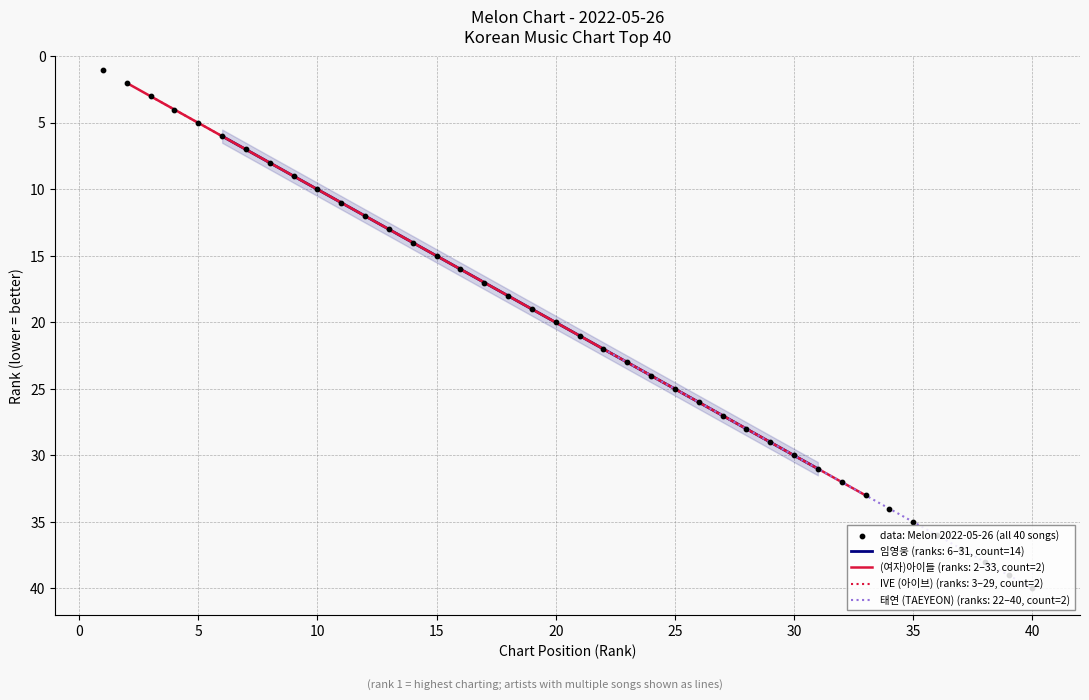

The 임영웅 (ranks: 6–31, count=14) series shows 30 at 30. True or false?

True